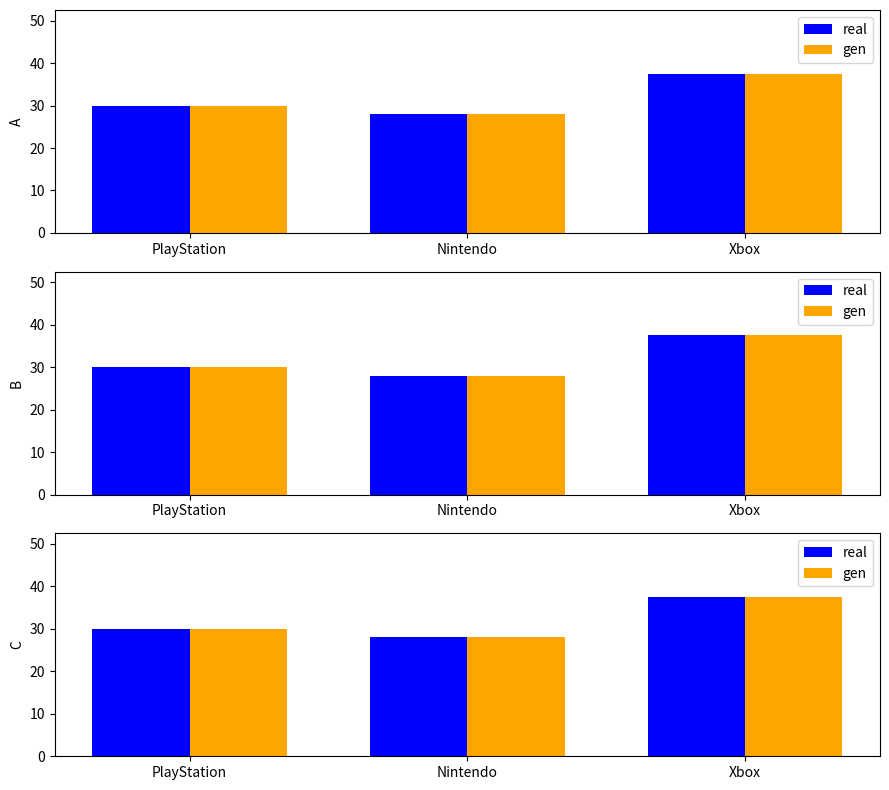

How many values in the gen series are below 30?

1